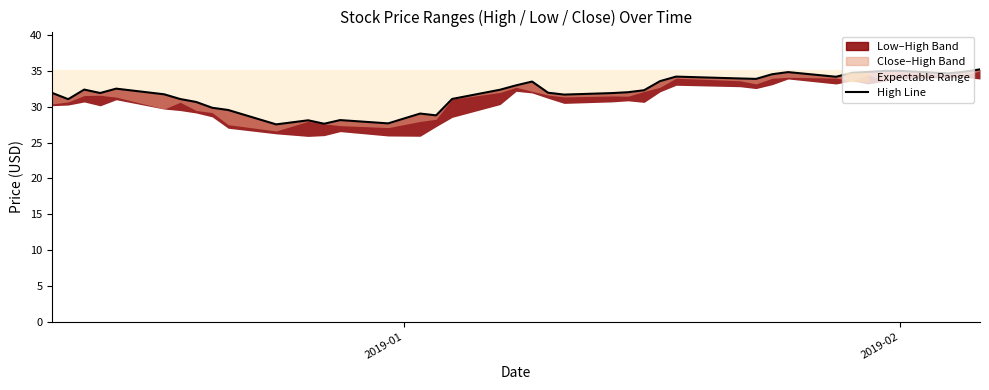

What is the value of the 39th point from the left?

34.9